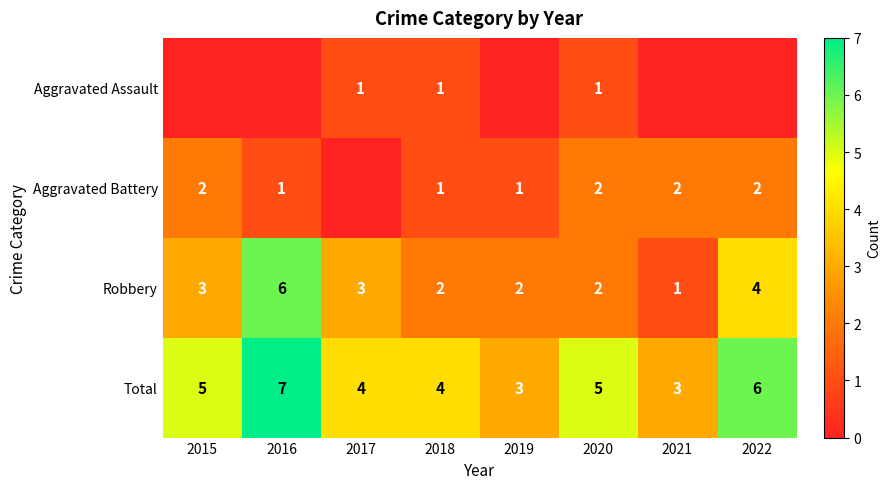

What is the spread (max minus min) of values at 2016?

7